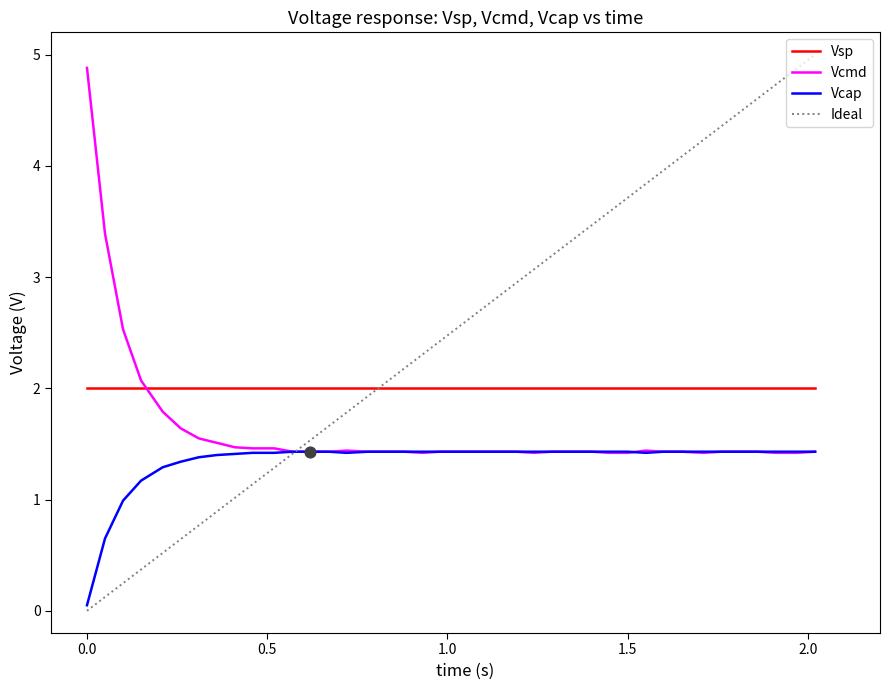

True or false: Vsp and Vcap cross at least once.

False